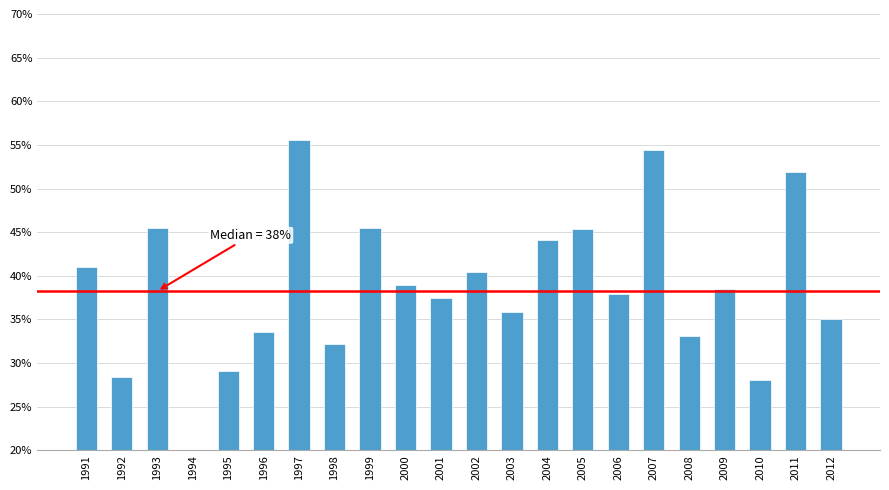

What is the sum of all values?

848.4